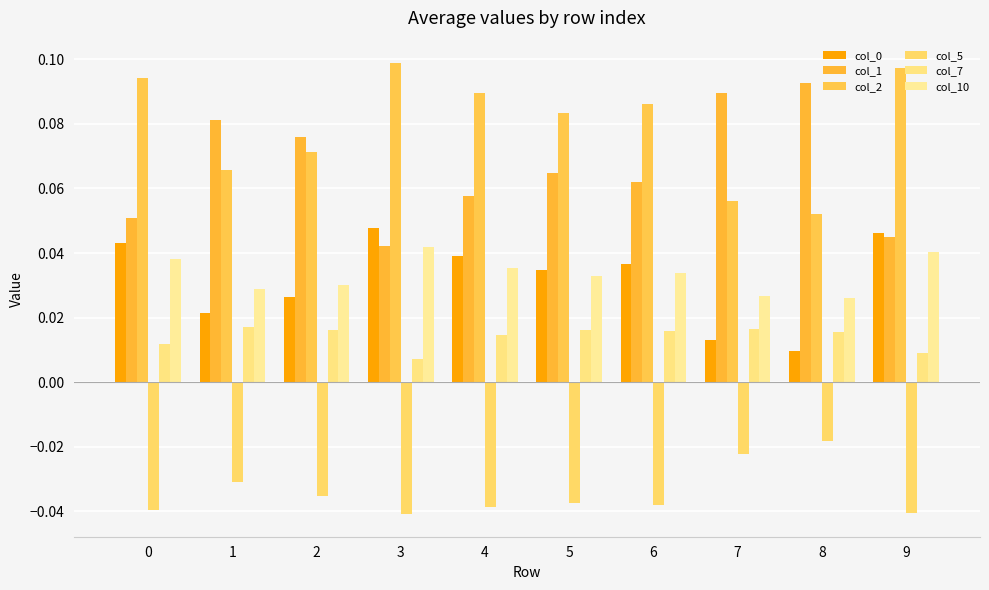

Which series has the widest spread of values?

col_1